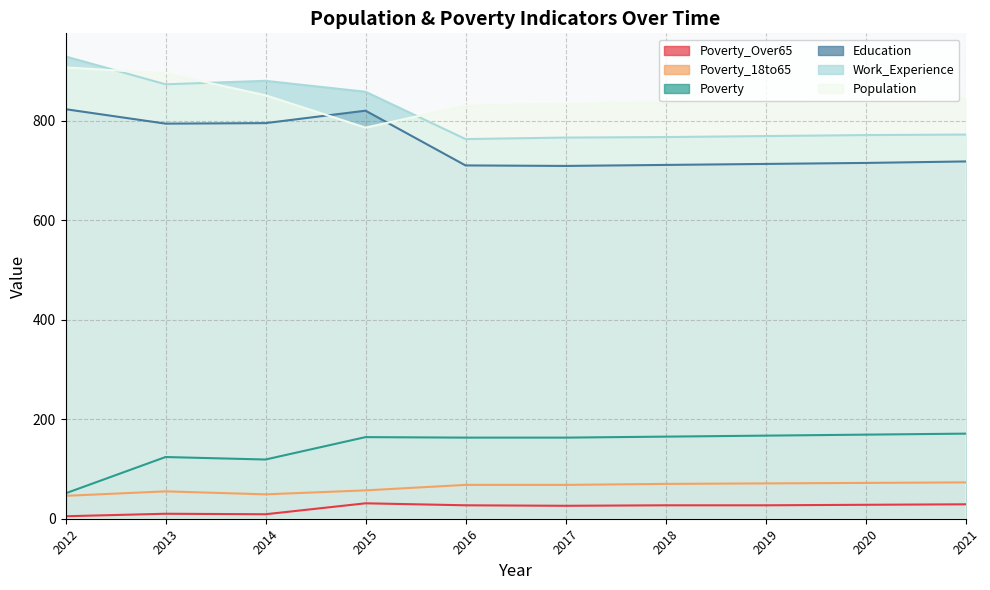

At which label does Work_Experience reach its peak?

2012